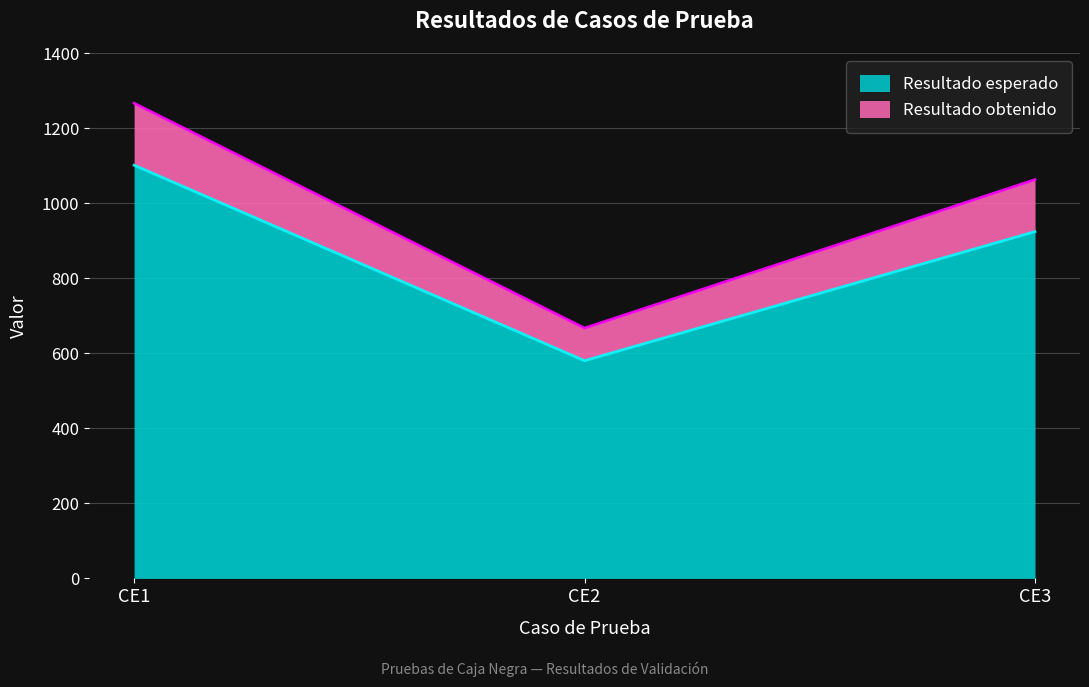

Which category has the highest value across all series?

CE1